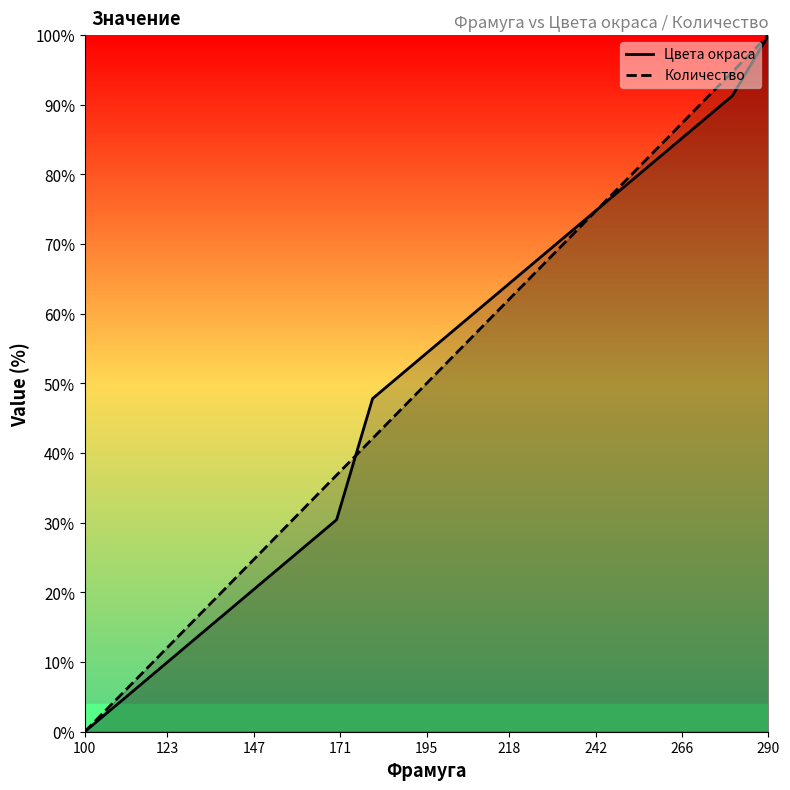

How many times do Количество and Цвета окраса cross each other?

2